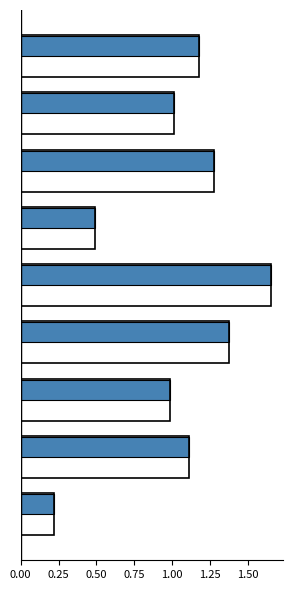

What is the value of the Positive Variance bar at the 3rd from the left?

1.0